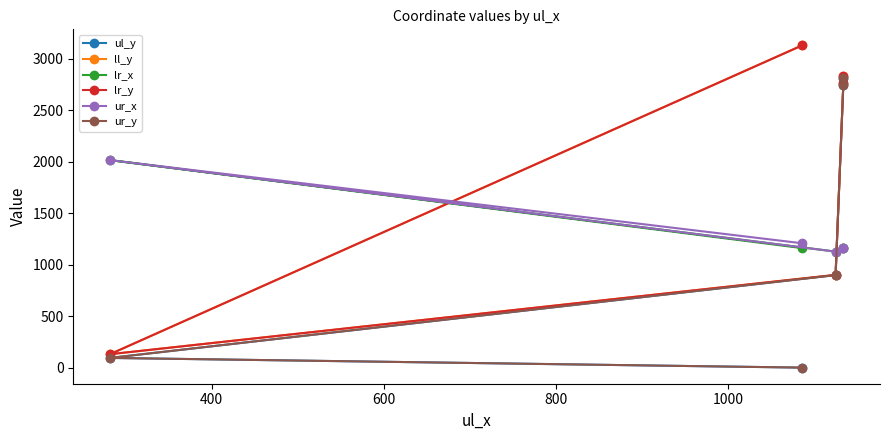

What is the maximum value shown in the chart?

3127